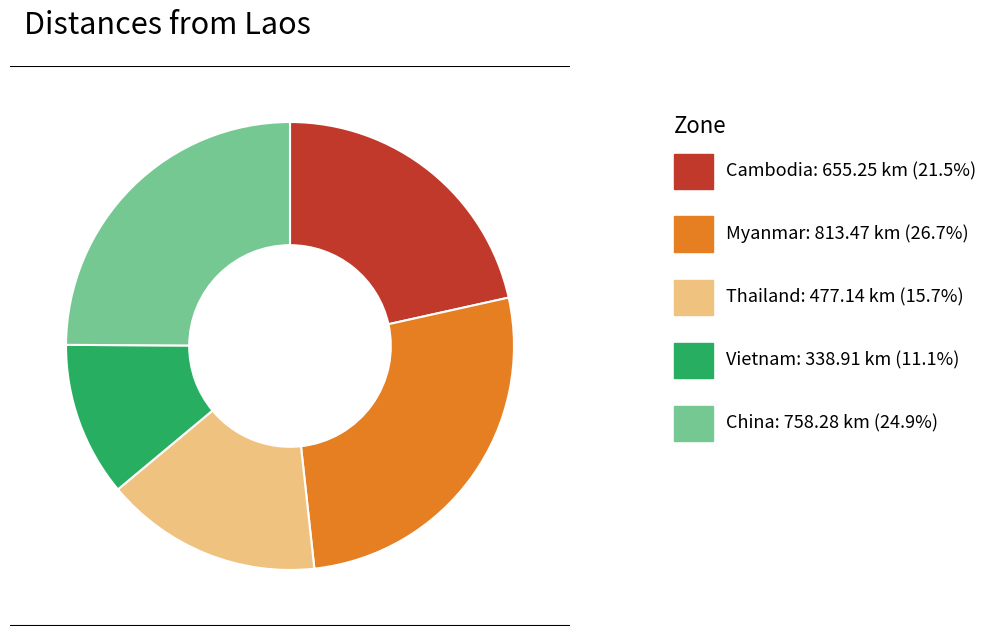

Is there any slice that represents more than half of the pie?

No